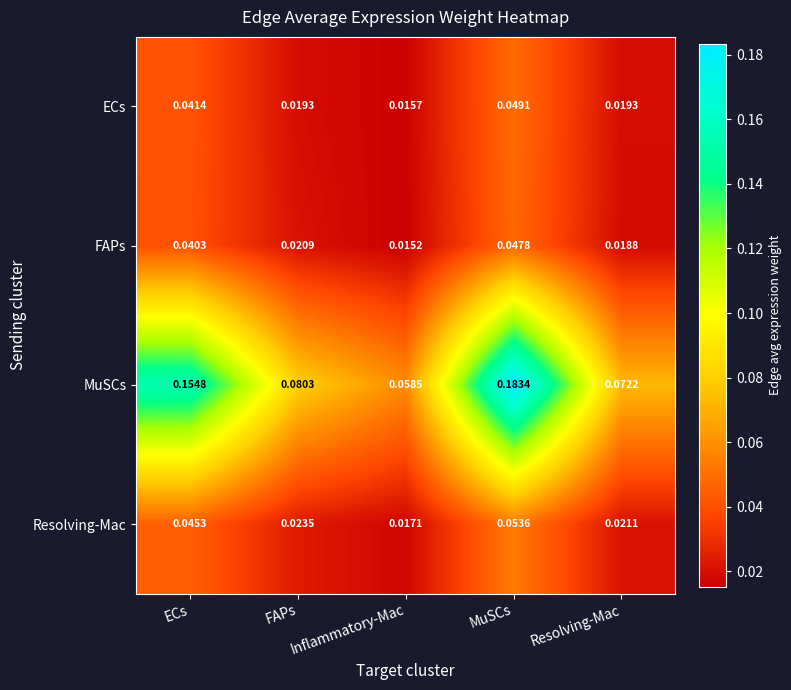

At which category is the sum across all series the highest?

MuSCs